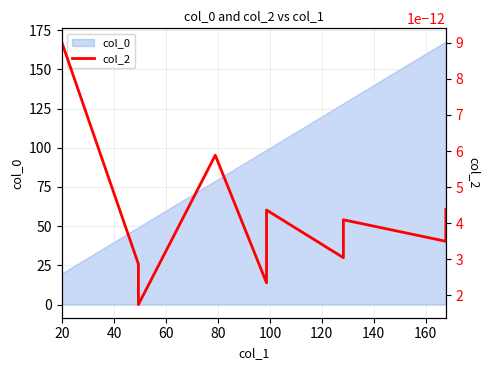

Count the number of values greater than 98.

6